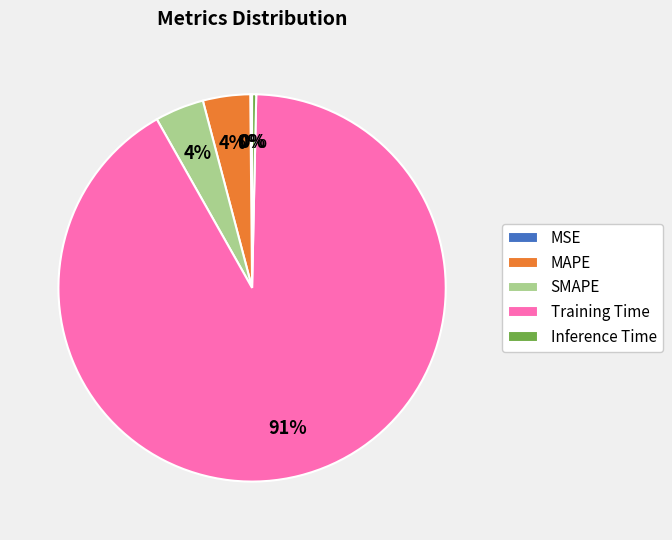

True or false: MAPE accounts for 4% of the total.

True